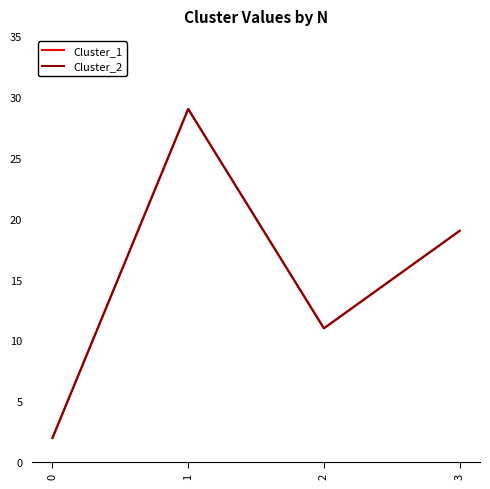

What is the maximum value shown in the chart?

29